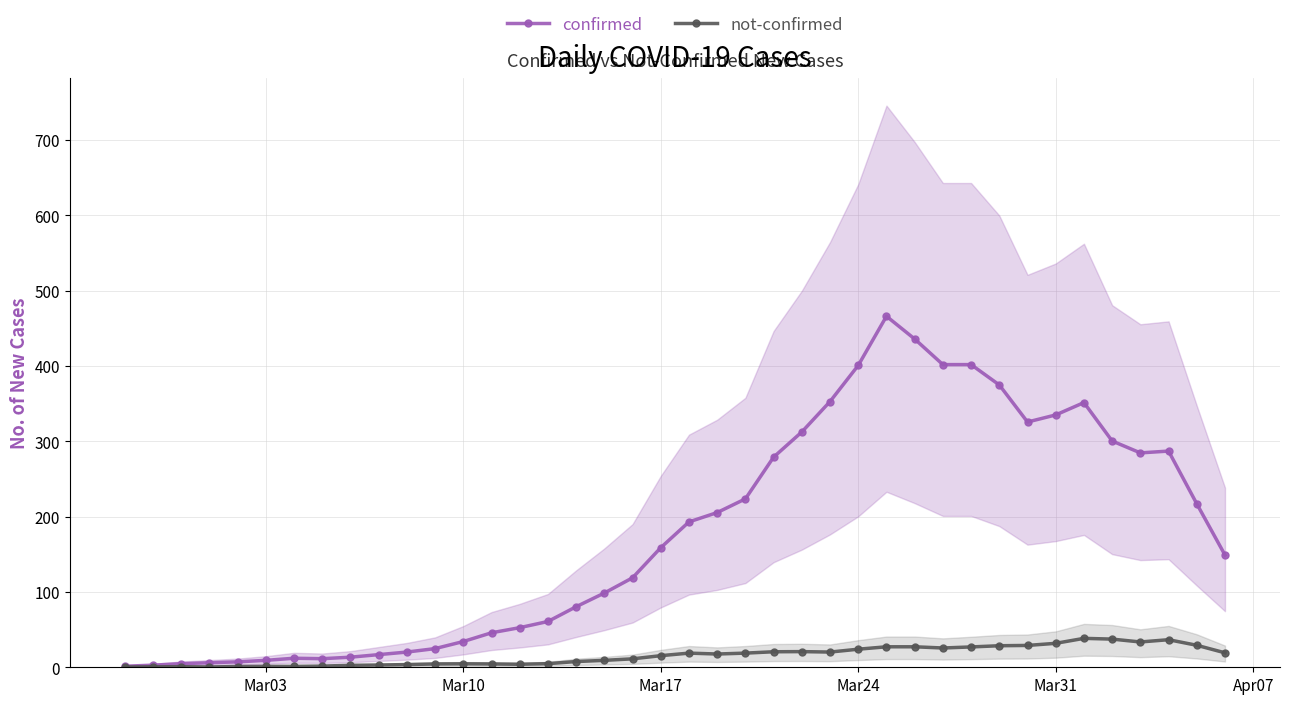

The confirmed series shows 400.8 at Mar24. True or false?

True